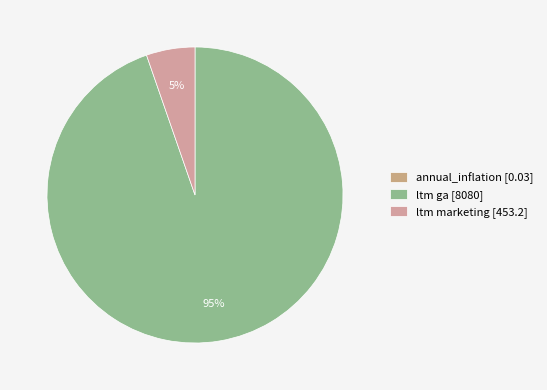

How much of the chart is everything except annual_inflation?

100.0%